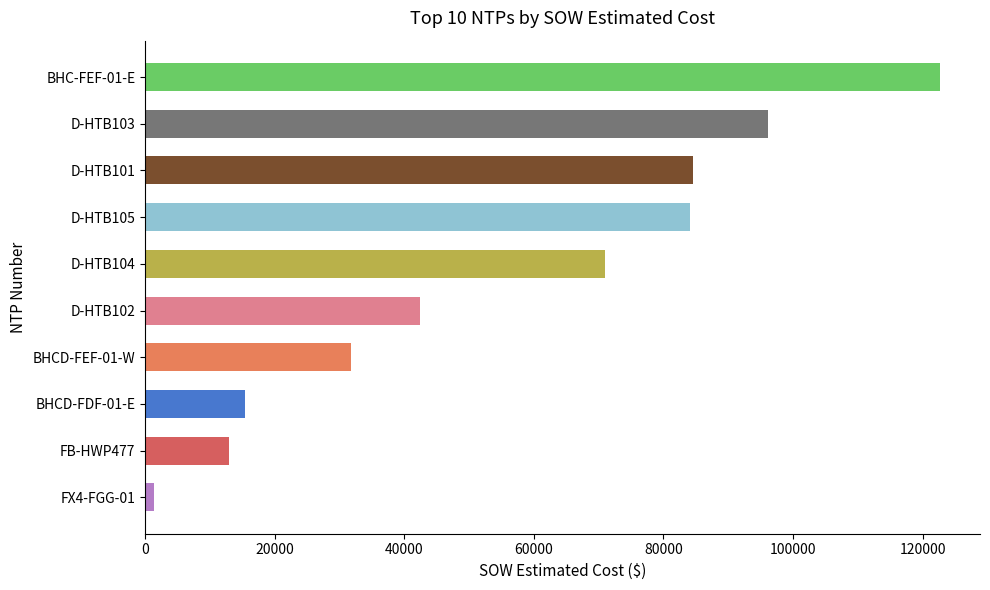

Where is the data nearest to the value 62029?

D-HTB104